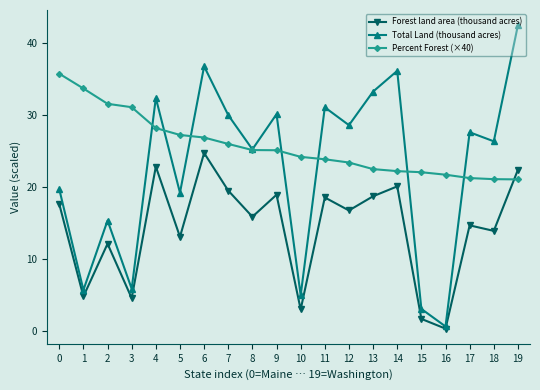

At which label does Forest land area (thousand acres) reach its minimum?

16